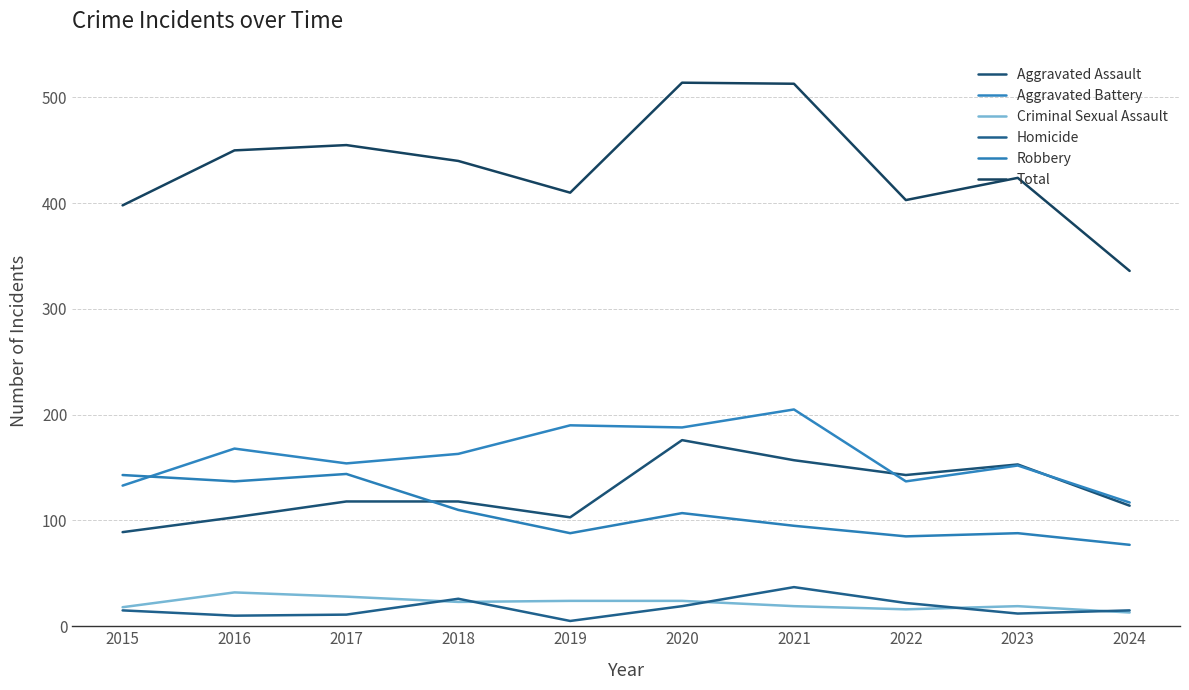

Does the chart have visible grid lines?

Yes